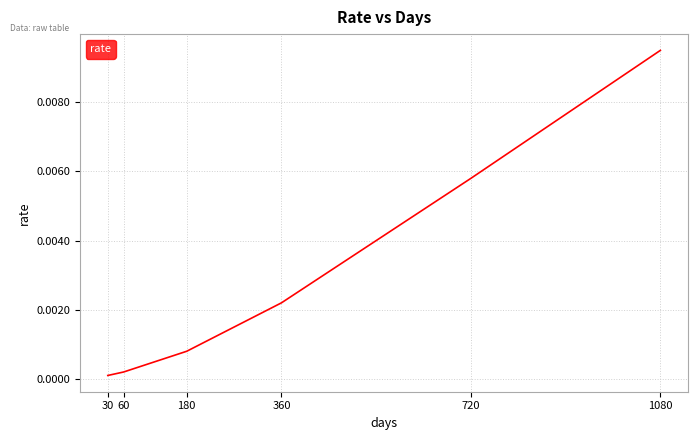

List the labels in order of value, largest first.

1080, 720, 360, 180, 60, 30